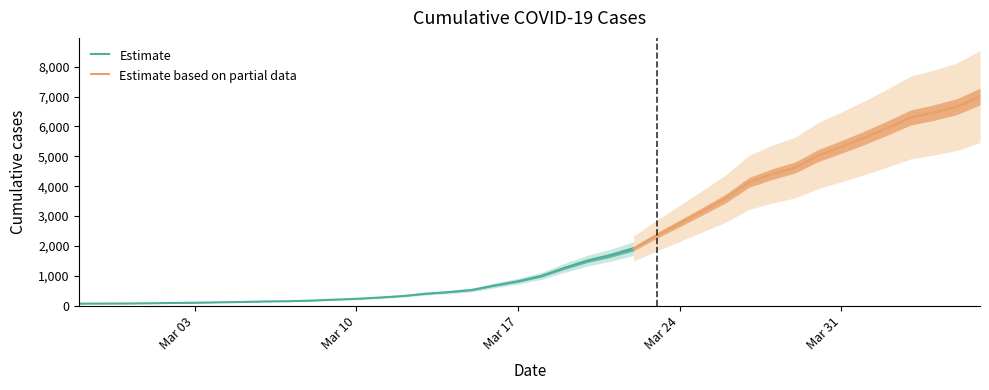

Reading right to left, list all the values displayed in this chart.

7003	6664	6466	6301	5952	5622	5317	5028	4628	4403	4129	3592	3168	2754	2345	1909	1686	1505	1261	993	816	677	523	452	398	320	269	226	197	166	146	138	119	108	95	87	76	69	68	64